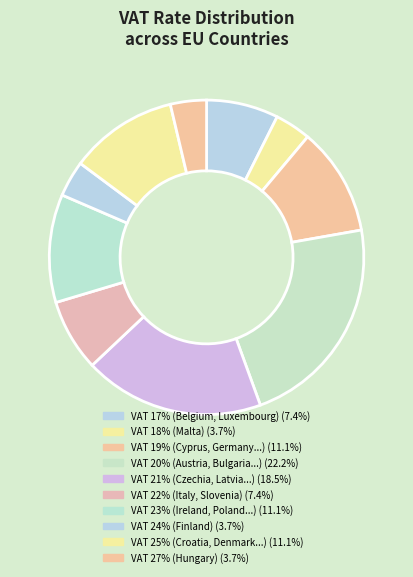

How many slices are in this pie chart?

10